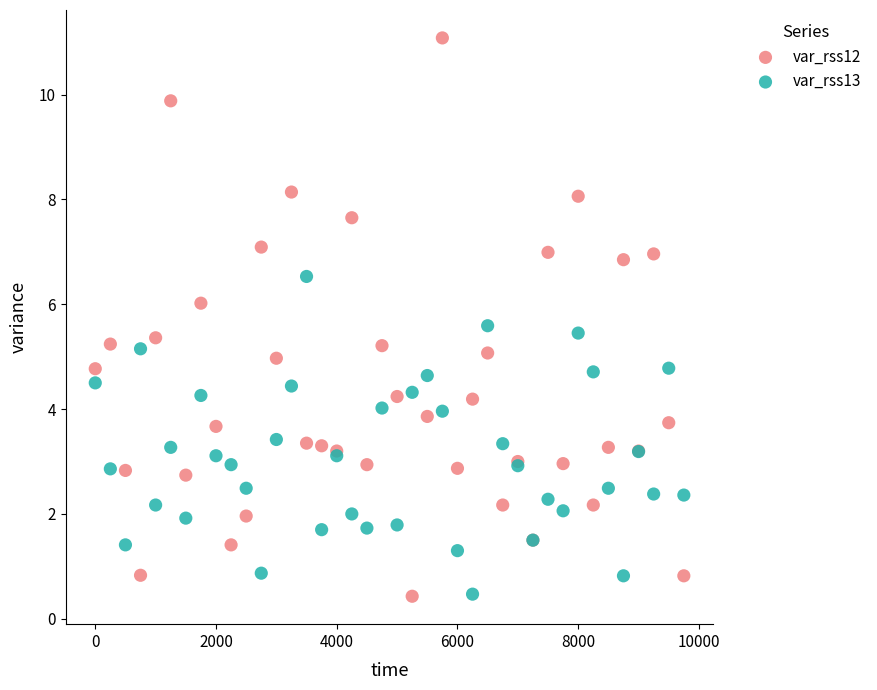

Which series reaches the maximum Y coordinate?

var_rss12